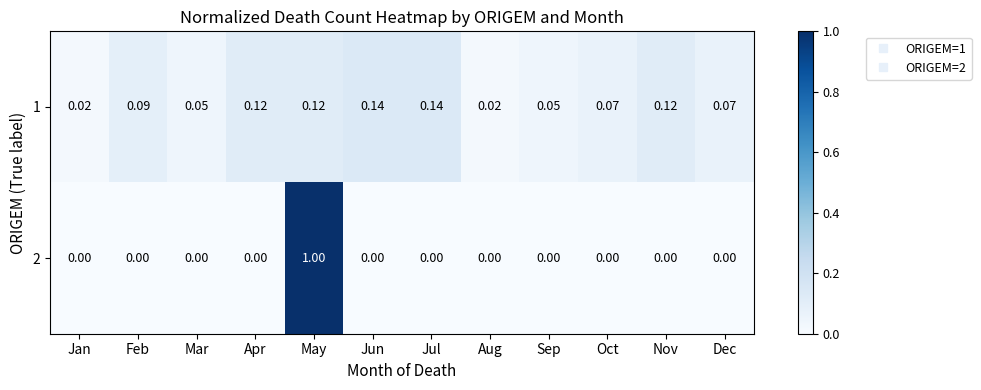

Which series has the largest total across all categories?

1